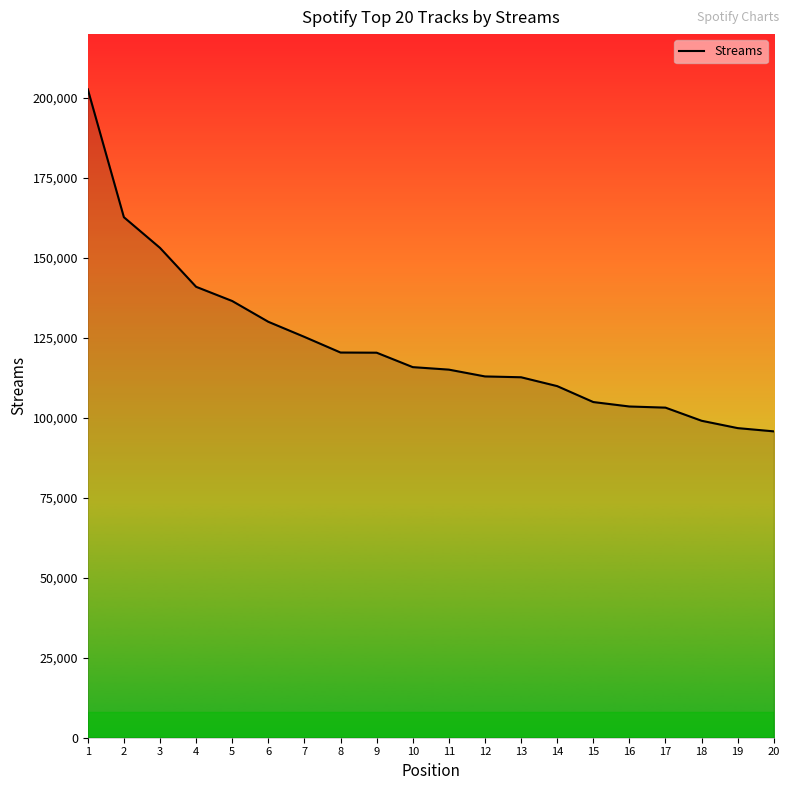

What is the change in value from 4 to 6?

-10940